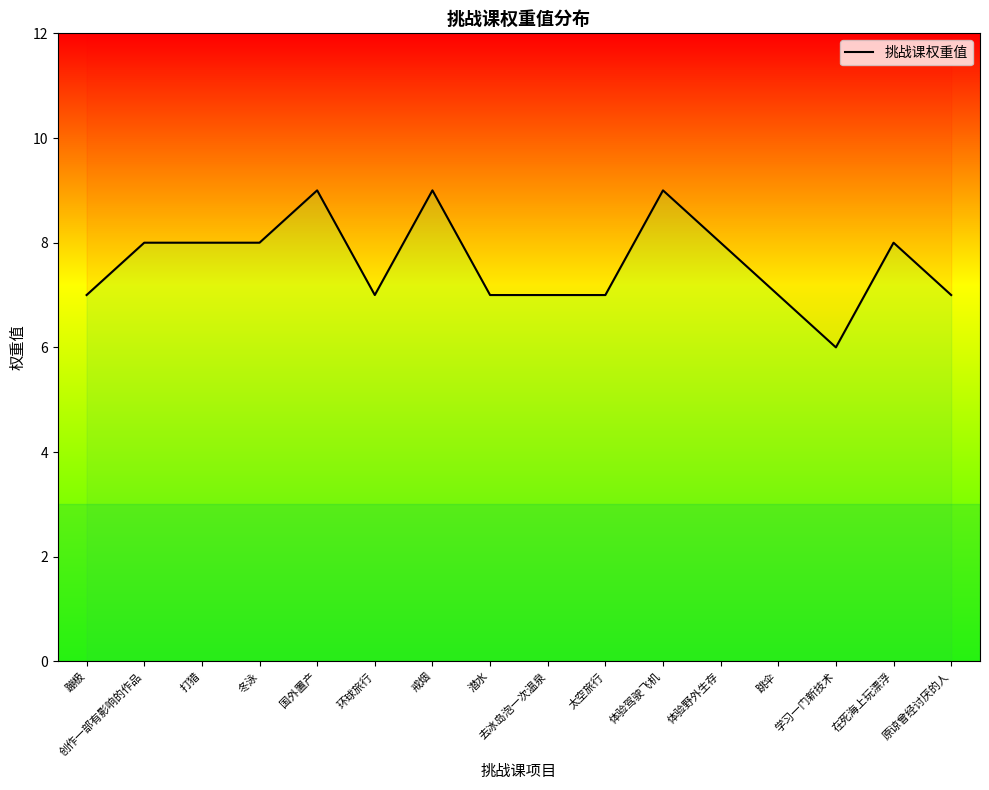

What position from the left is 跳伞?

13